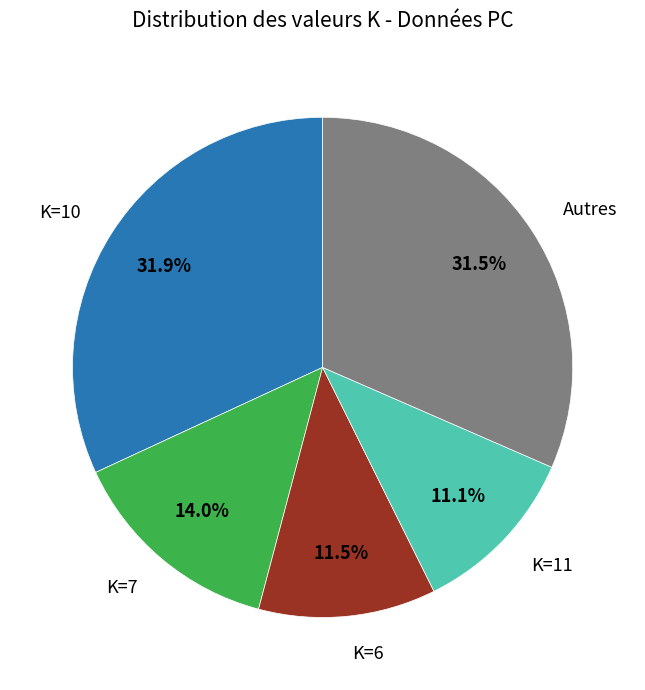

Count the number of slices in the pie.

5